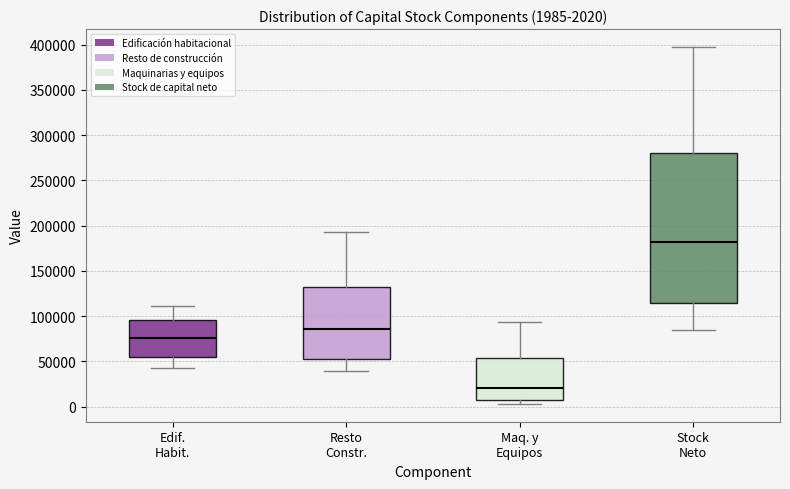

Which box has the lowest median line?

Maq. y Equipos